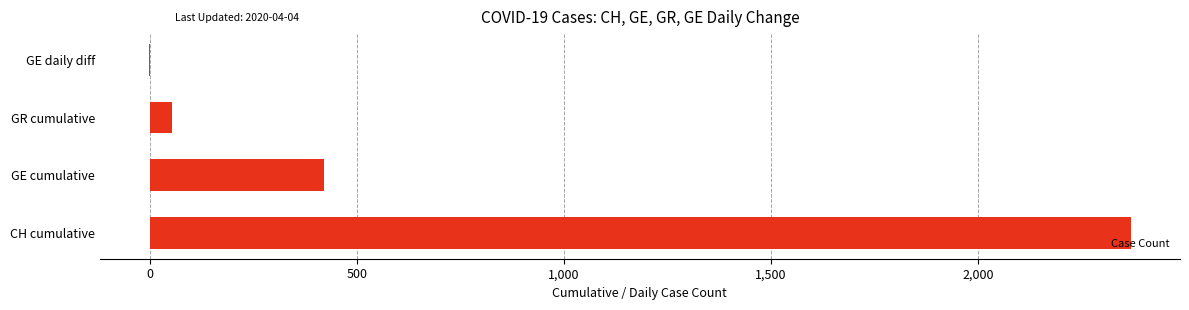

Which label corresponds to the largest value in the chart?

CH cumulative